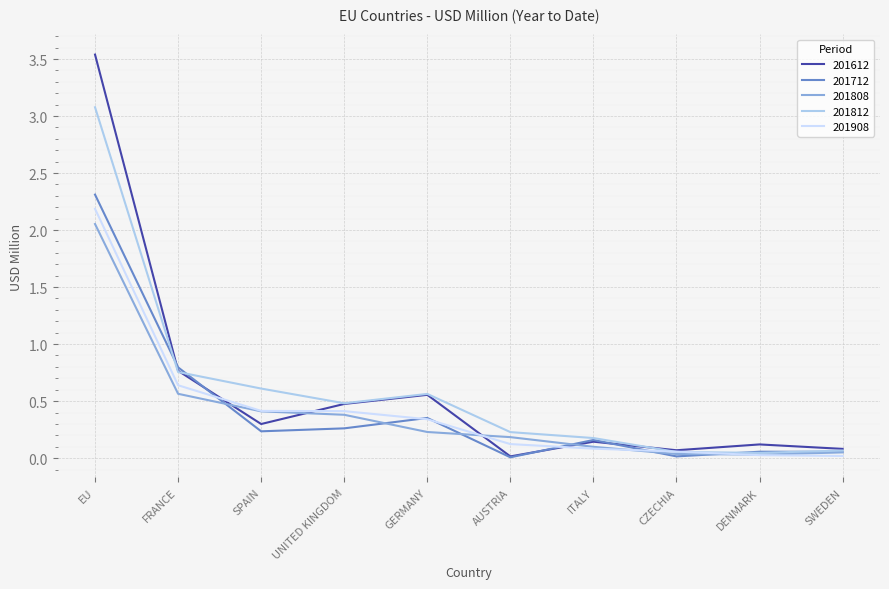

Which series has the largest range (max minus min)?

201612